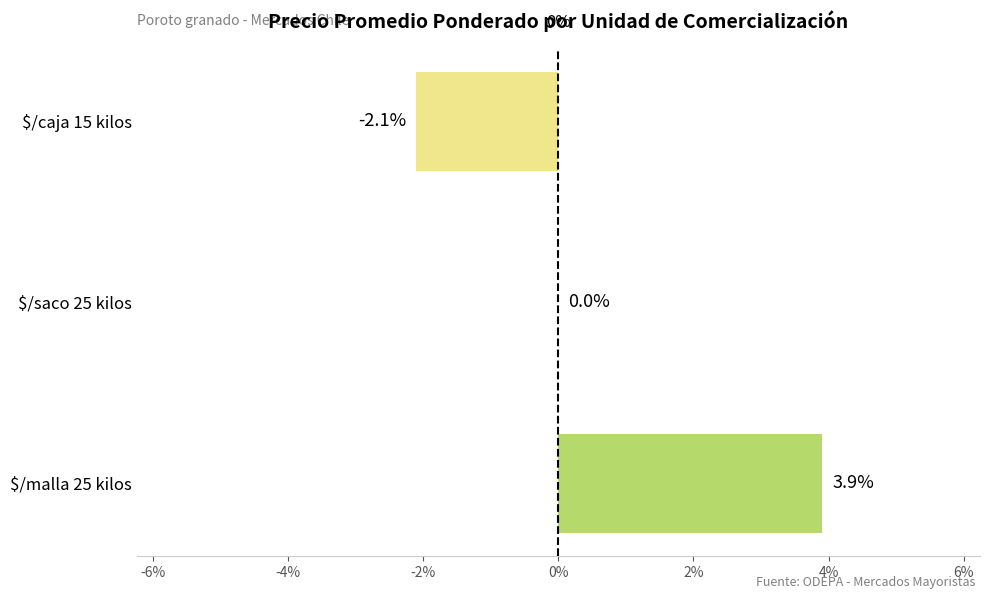

Are the bars horizontal?

Yes